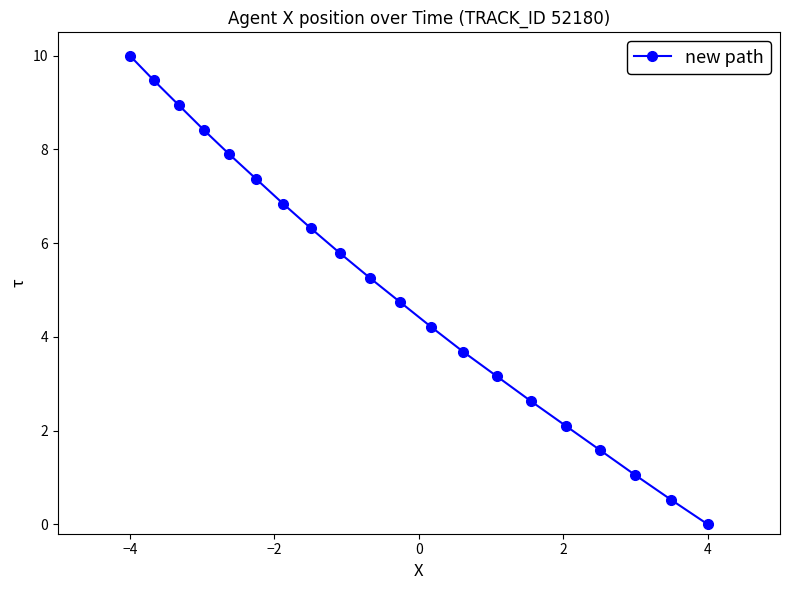

Reading left to right, transcribe all the data shown in this chart.

10.0	9.5	8.9	8.4	7.9	7.4	6.8	6.3	5.8	5.3	4.7	4.2	3.7	3.2	2.6	2.1	1.6	1.1	0.5	0.0